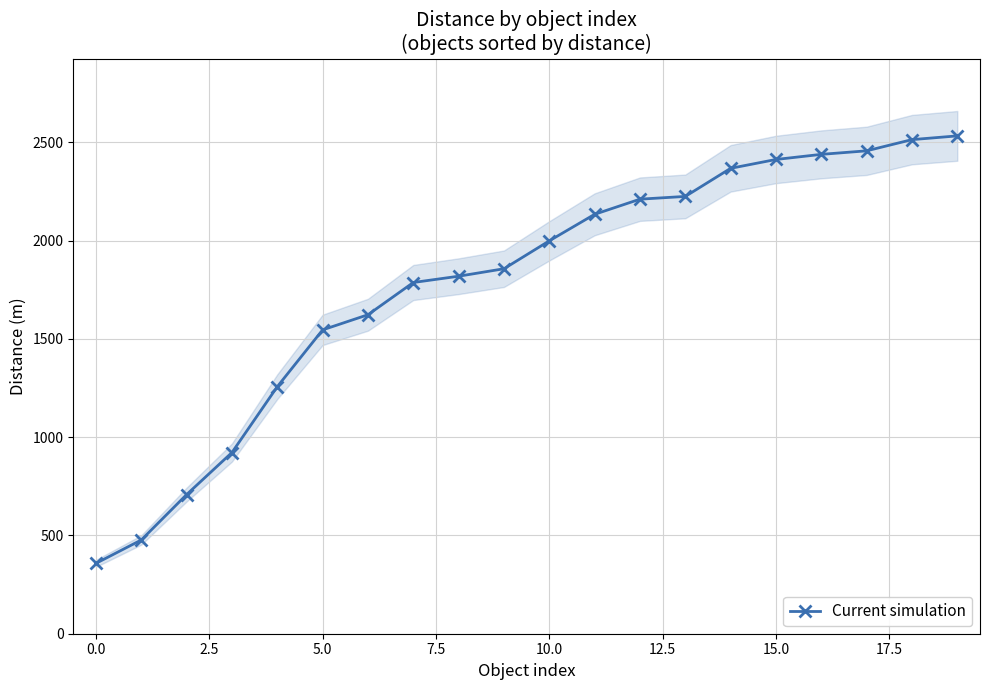

What is the lowest value of the Current simulation series?

358